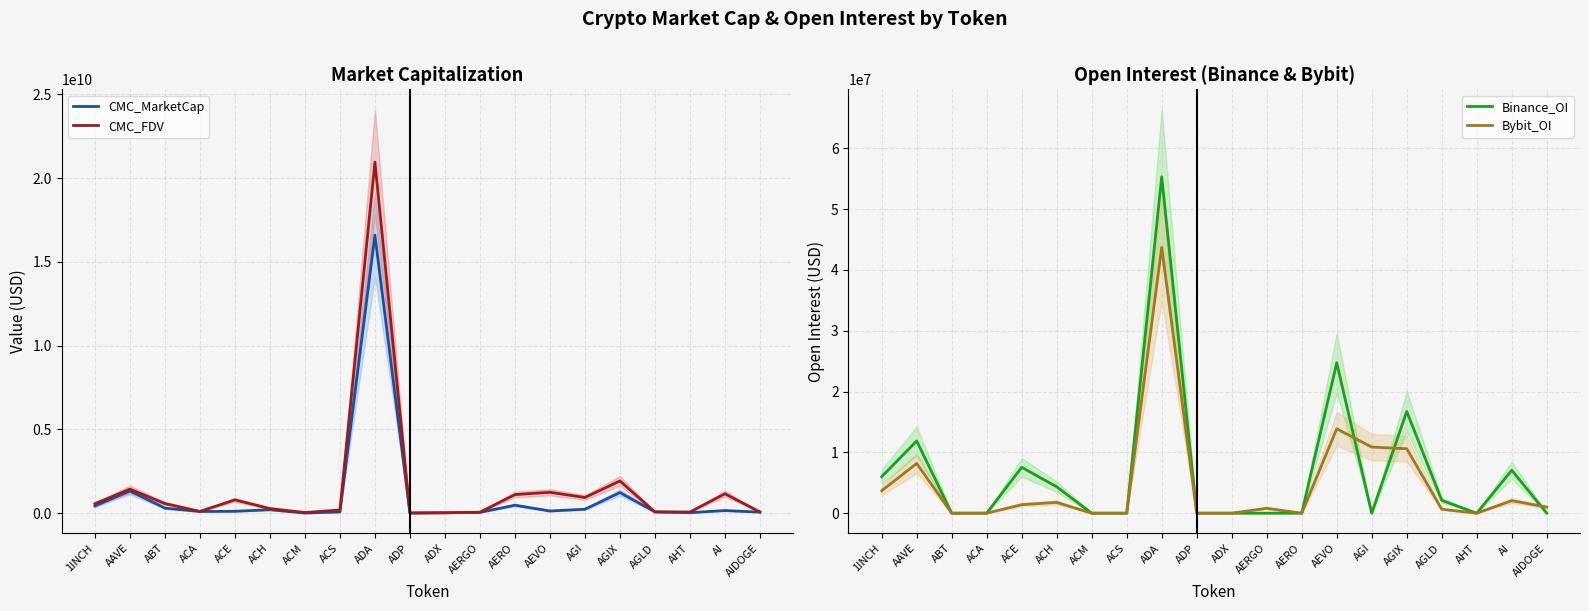

True or false: Binance_OI and CMC_MarketCap intersect in this chart.

False